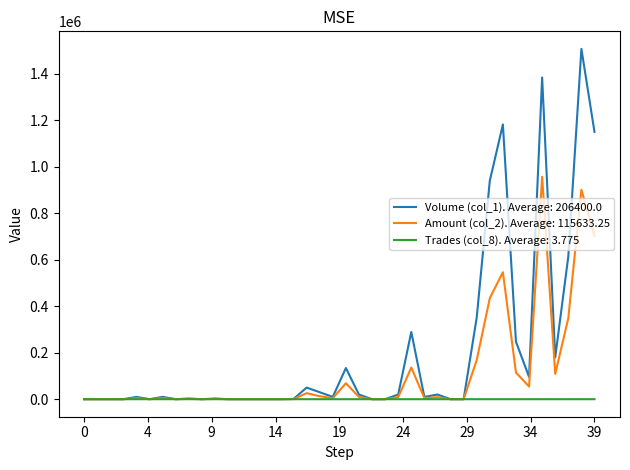

What is the greatest value displayed?

1506000